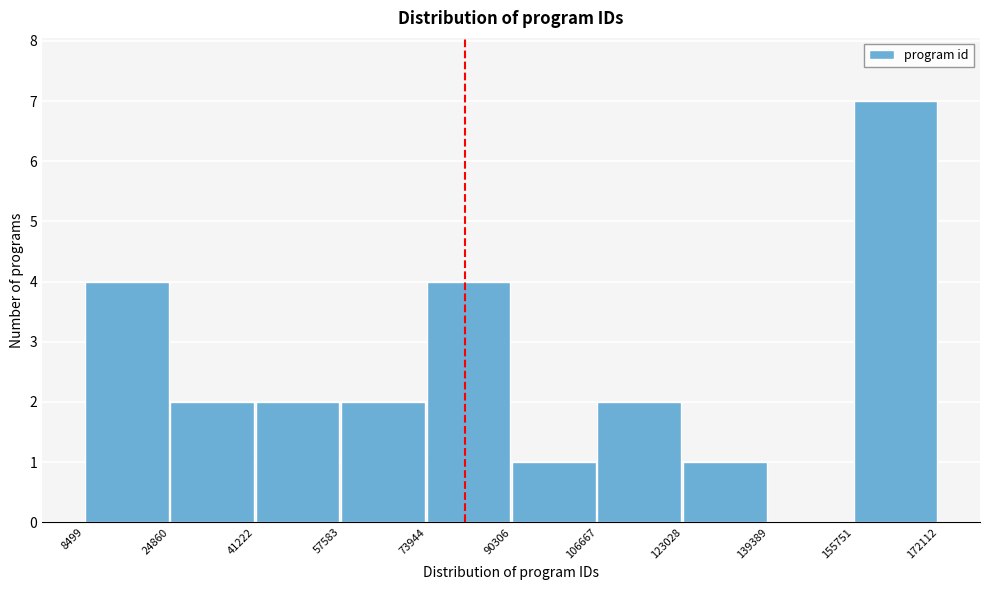

What is the height of the bar covering 155751 to 172112 on the x-axis? The values are not printed on the chart, so give them approximately, as read against the axis.

7